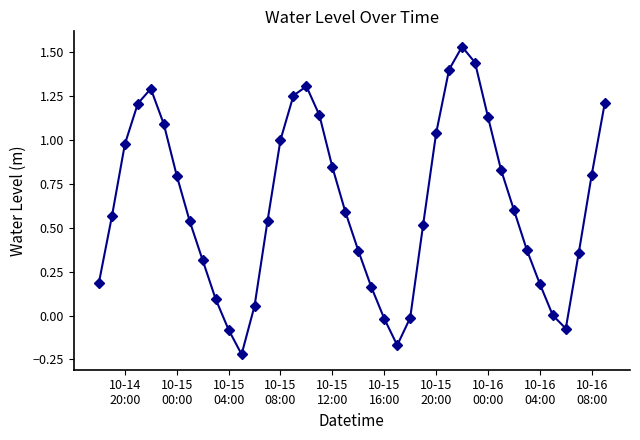

How many distinct data groups are displayed?

1